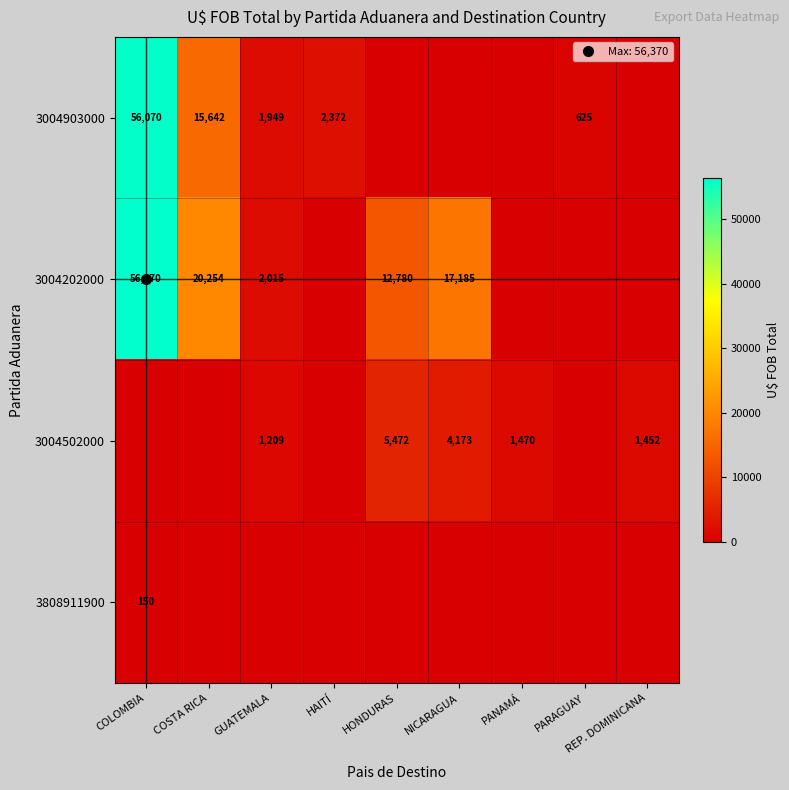

Is it true that 3004903000 equals 10345.7 at COSTA RICA?

False